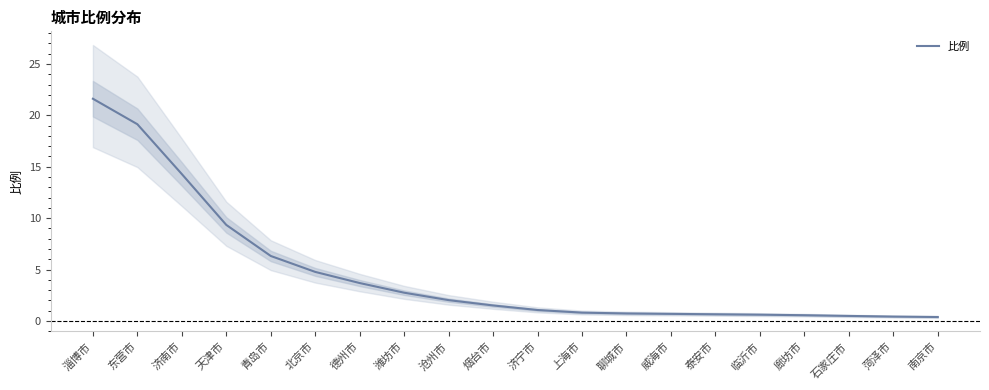

What position from the left is 石家庄市?

18